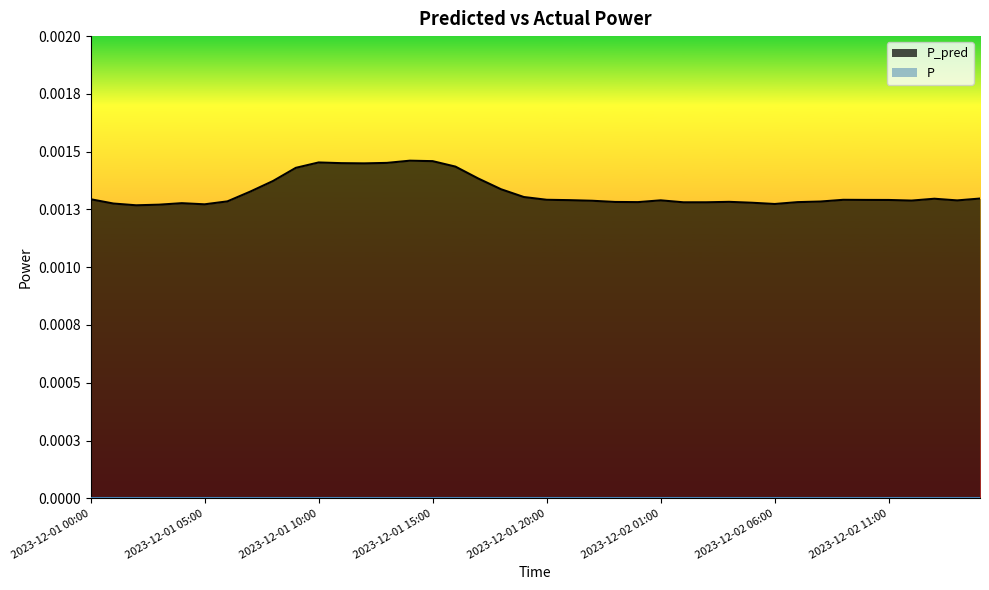

List the labels in order of value, largest first.

2023-12-01 14:00, 2023-12-01 15:00, 2023-12-01 10:00, 2023-12-01 13:00, 2023-12-01 11:00, 2023-12-01 12:00, 2023-12-01 16:00, 2023-12-01 09:00, 2023-12-01 17:00, 2023-12-01 08:00, 2023-12-01 18:00, 2023-12-01 07:00, 2023-12-01 19:00, 2023-12-02 15:00, 2023-12-02 13:00, 2023-12-01 00:00, 2023-12-01 20:00, 2023-12-02 09:00, 2023-12-02 10:00, 2023-12-02 11:00, 2023-12-01 21:00, 2023-12-02 01:00, 2023-12-02 14:00, 2023-12-02 12:00, 2023-12-01 22:00, 2023-12-01 06:00, 2023-12-02 08:00, 2023-12-02 04:00, 2023-12-01 23:00, 2023-12-02 00:00, 2023-12-02 07:00, 2023-12-02 03:00, 2023-12-02 02:00, 2023-12-02 05:00, 2023-12-01 04:00, 2023-12-01 01:00, 2023-12-02 06:00, 2023-12-01 05:00, 2023-12-01 03:00, 2023-12-01 02:00